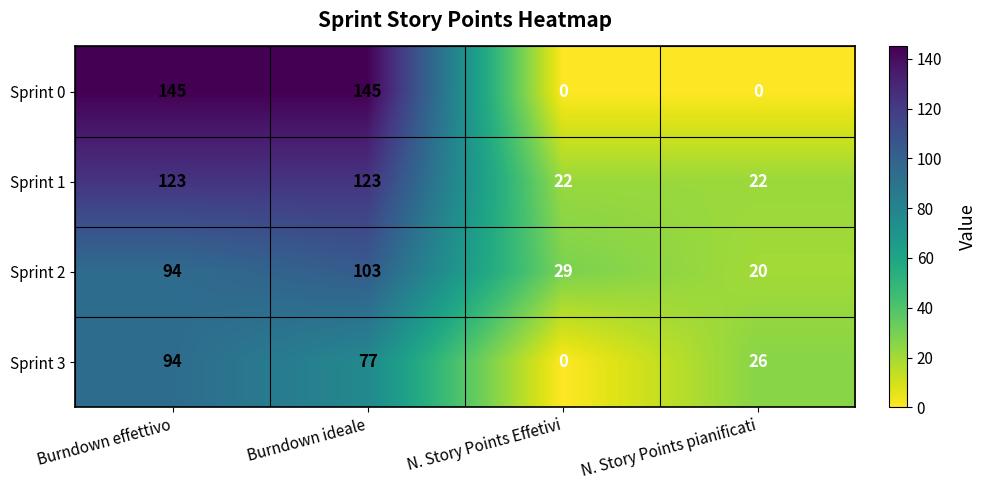

At Burndown ideale, list the series in order from smallest to largest.

Sprint 3, Sprint 2, Sprint 1, Sprint 0